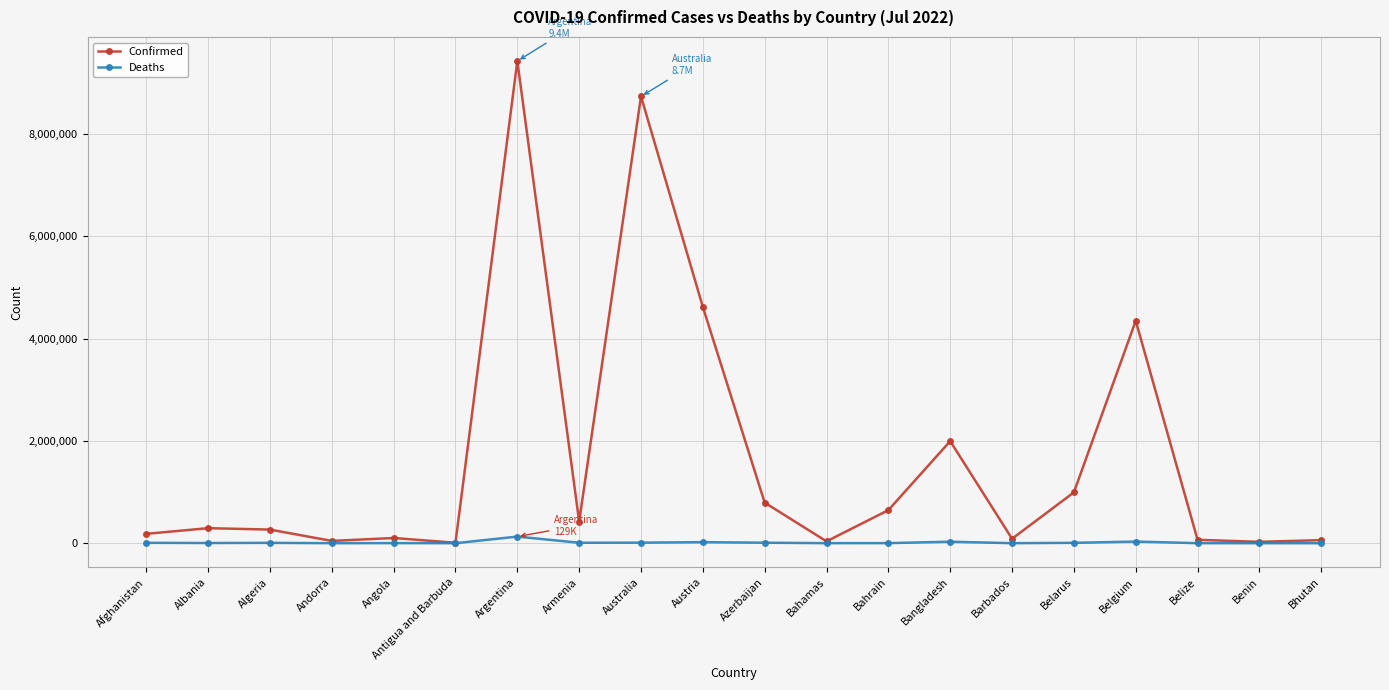

List the series in order of their peak value, highest first.

Confirmed, Deaths